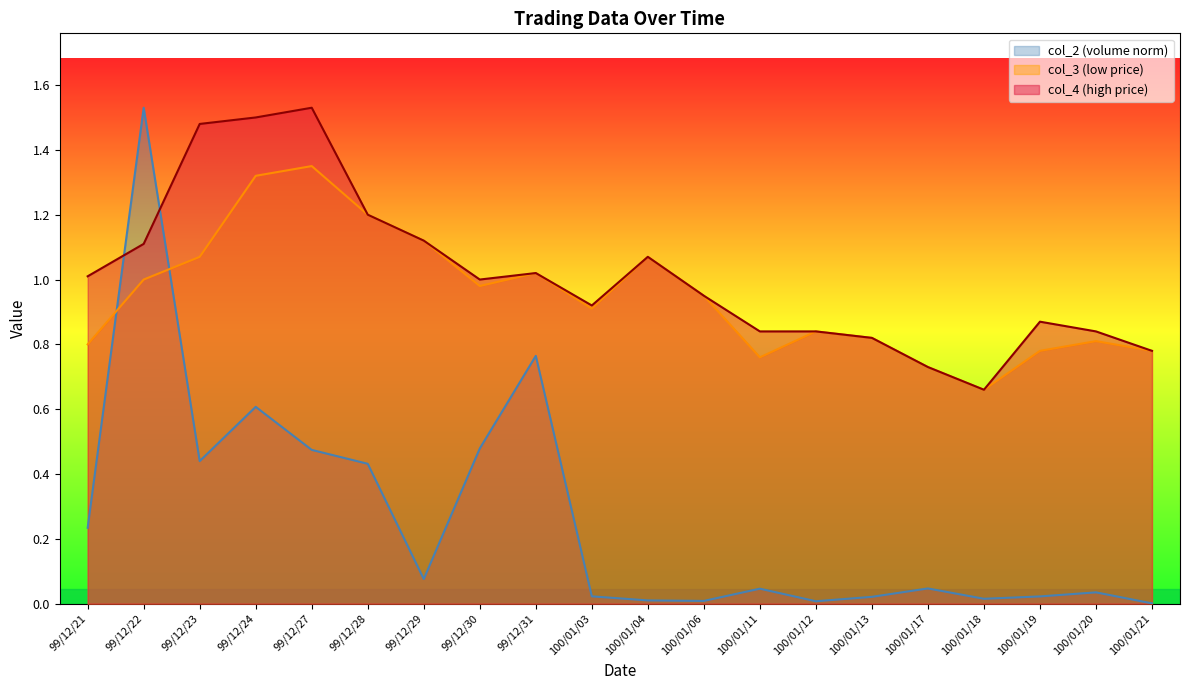

What is the value of the col_3 point at the 10th from the left?

0.9